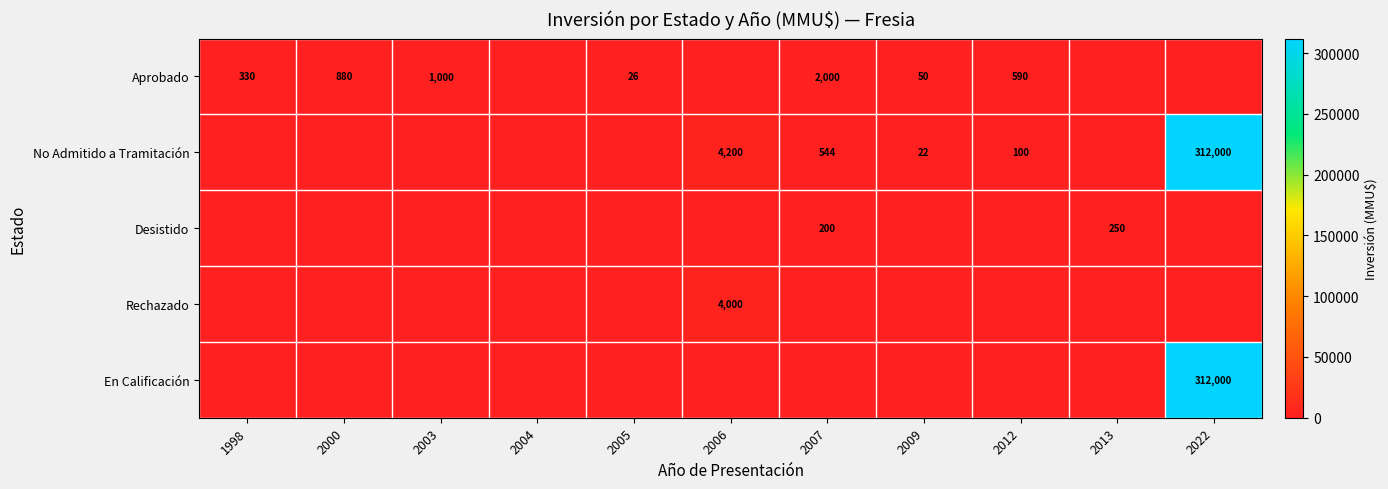

The Aprobado series shows 1000 at 2003. True or false?

True